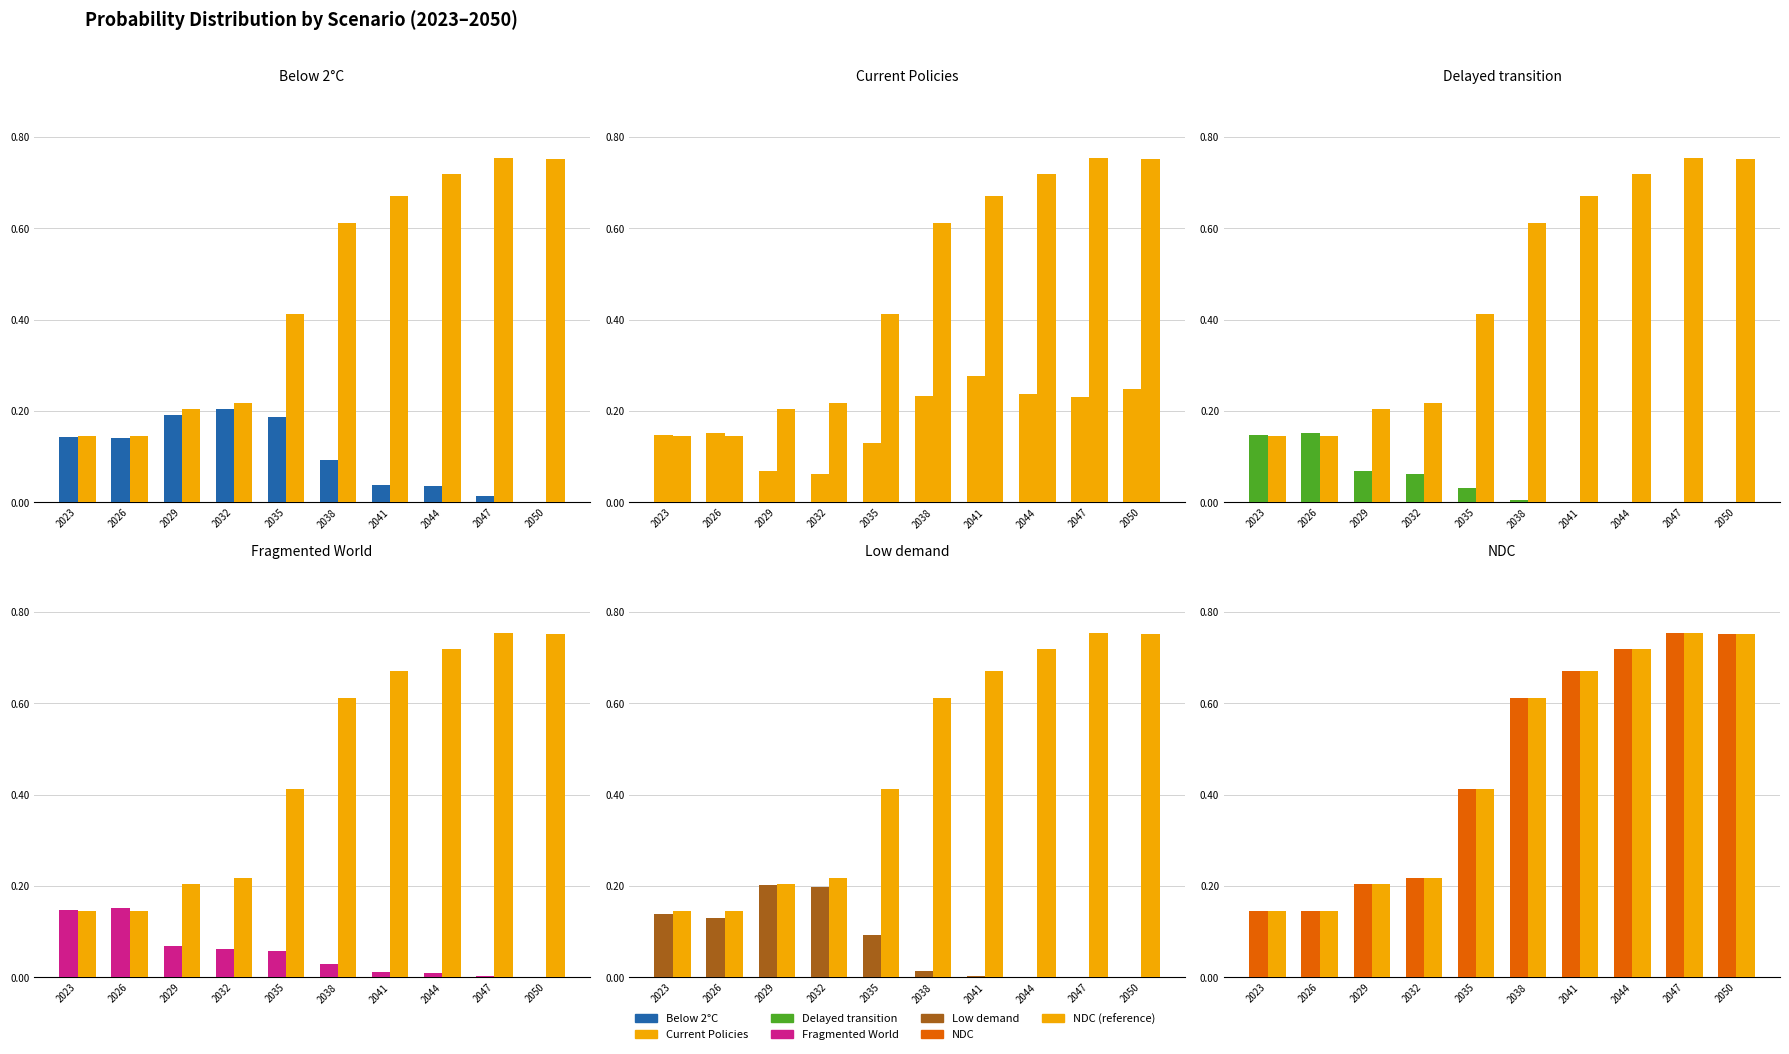

Between 2038 and 2032, which is larger?

2032